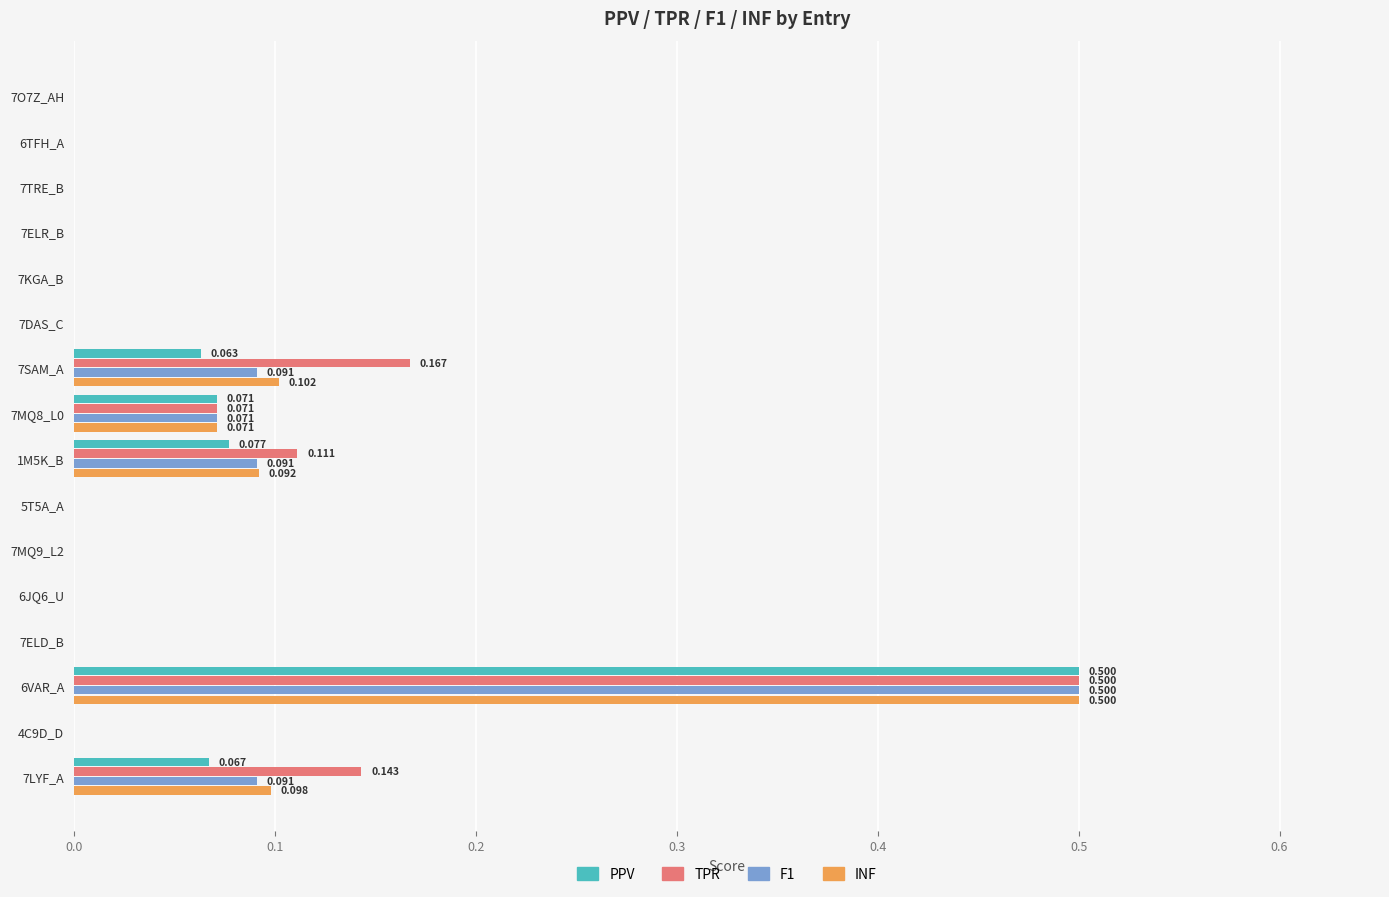

Is the value of PPV at 7ELR_B greater than the value of F1 at 7LYF_A?

No